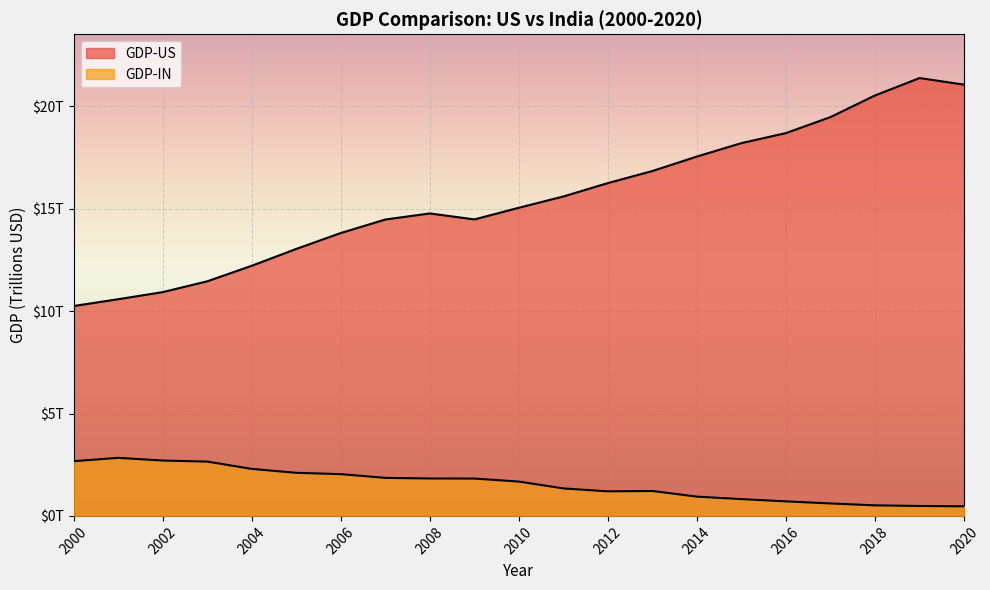

At 2007, list the series in order from largest to smallest.

GDP-US, GDP-IN